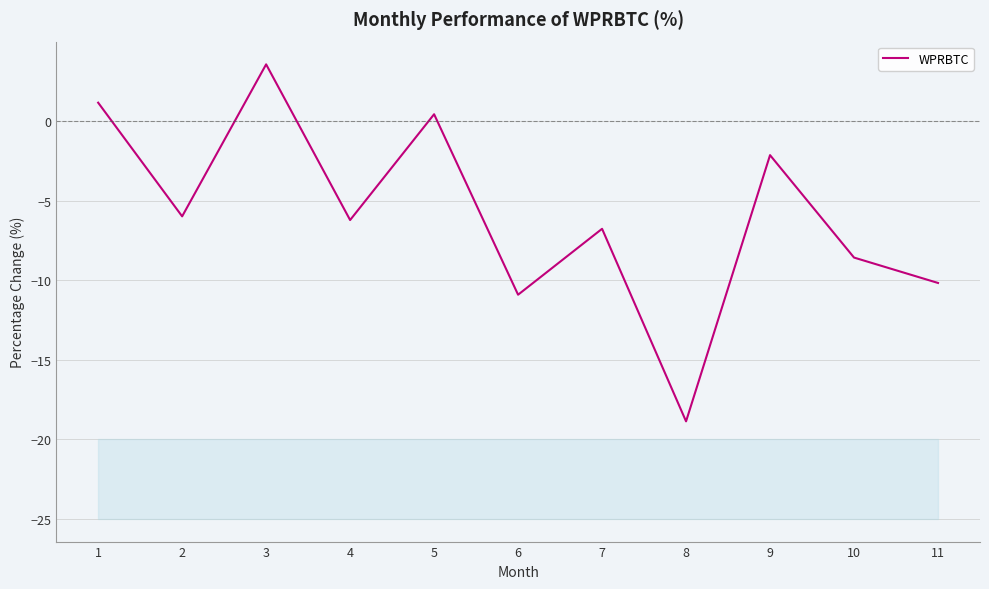

How many lines are shown in the chart?

1